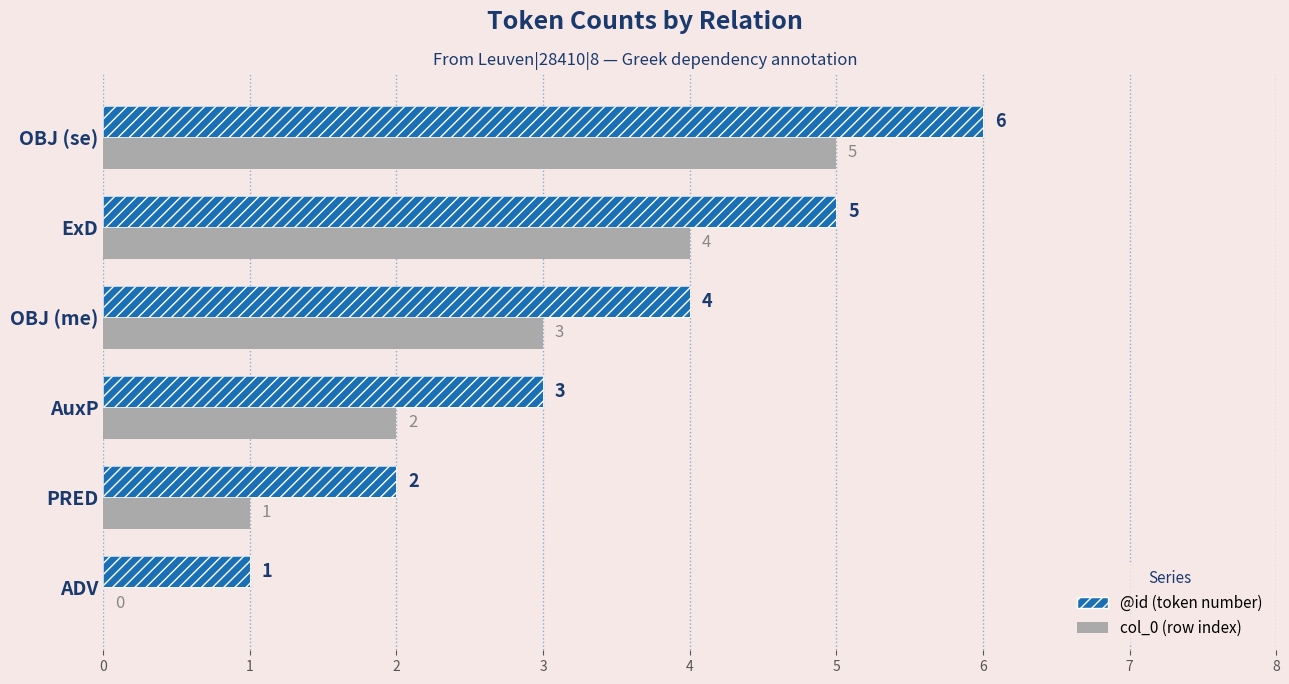

Which series has the largest range (max minus min)?

col_0 (row index)